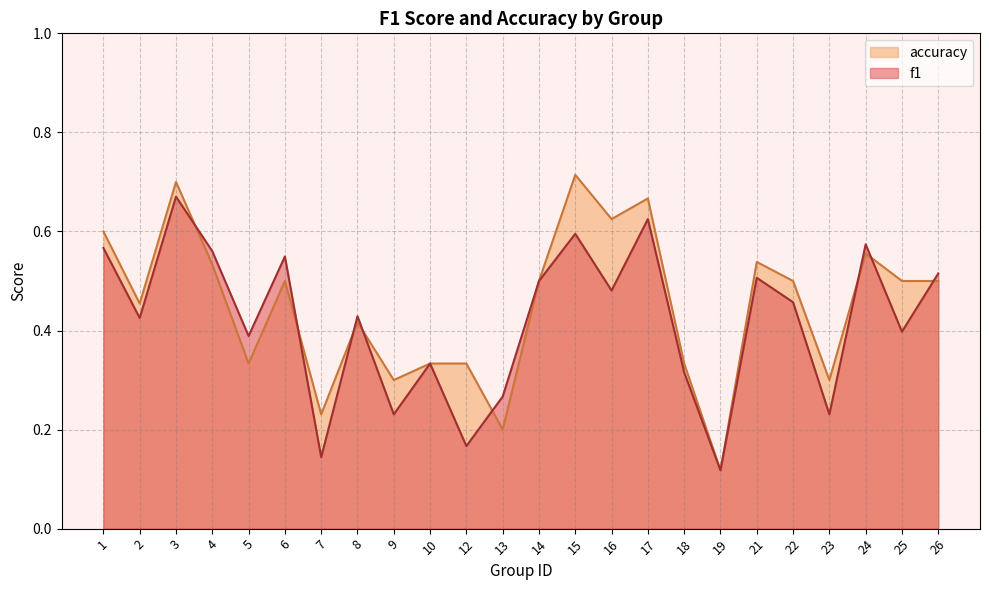

Which category has the lowest value in the accuracy series?

19